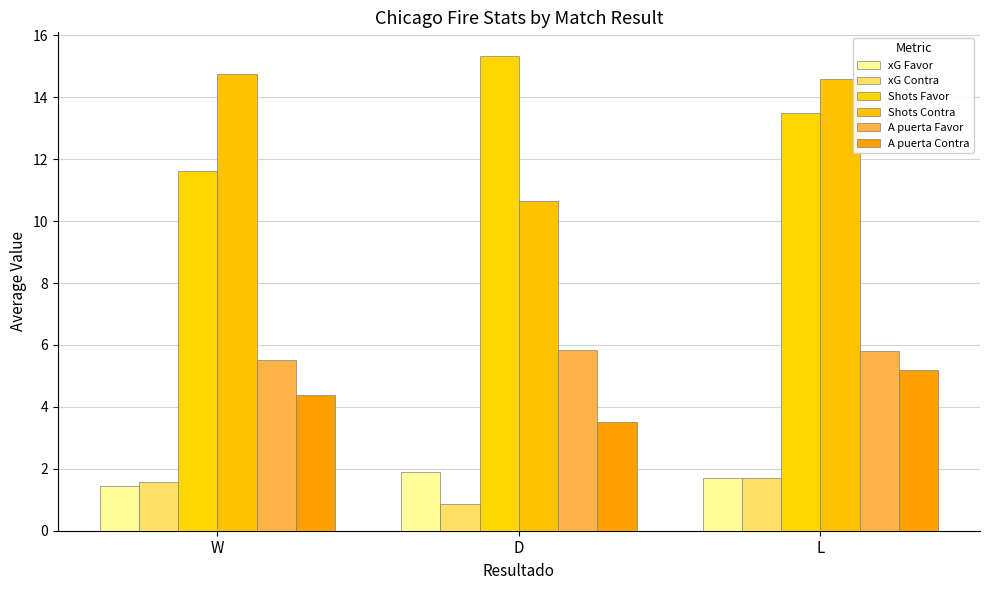

What is the difference between the xG Contra values at L and W?

0.1